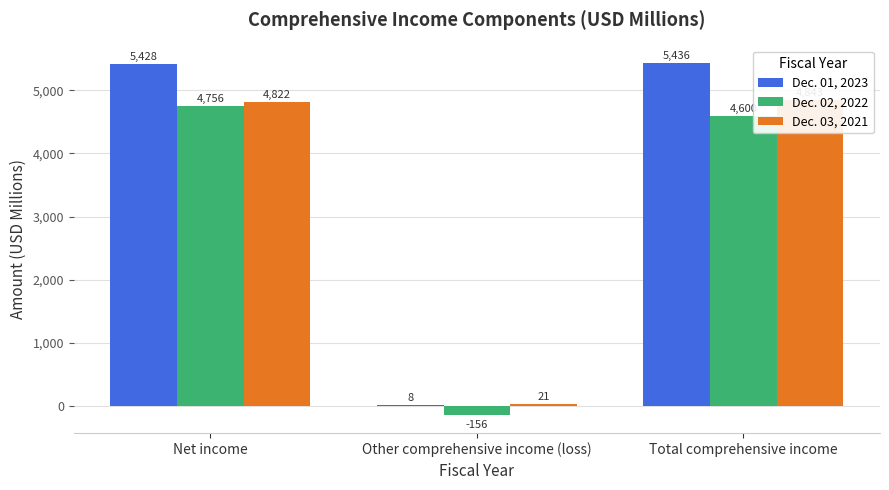

How many bars are there in each group?

3